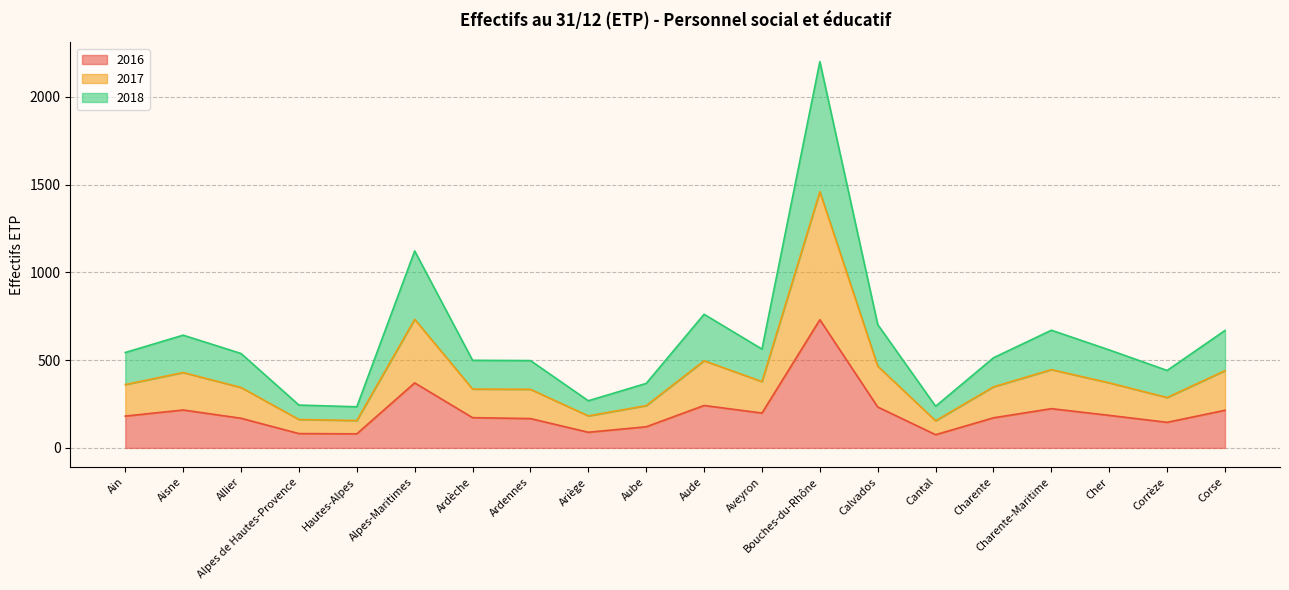

True or false: 2017 and 2018 intersect in this chart.

False